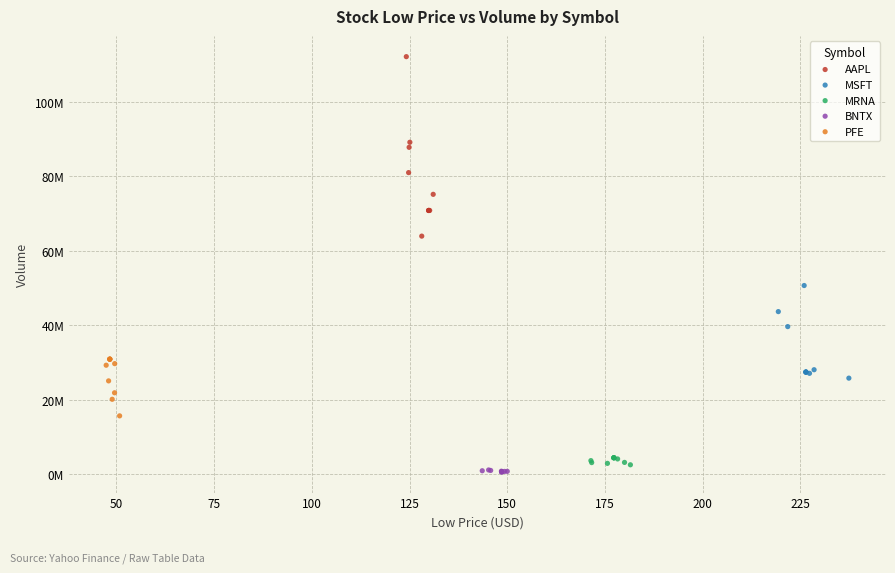

What are all the series names shown in the legend?

AAPL, MSFT, MRNA, BNTX, PFE